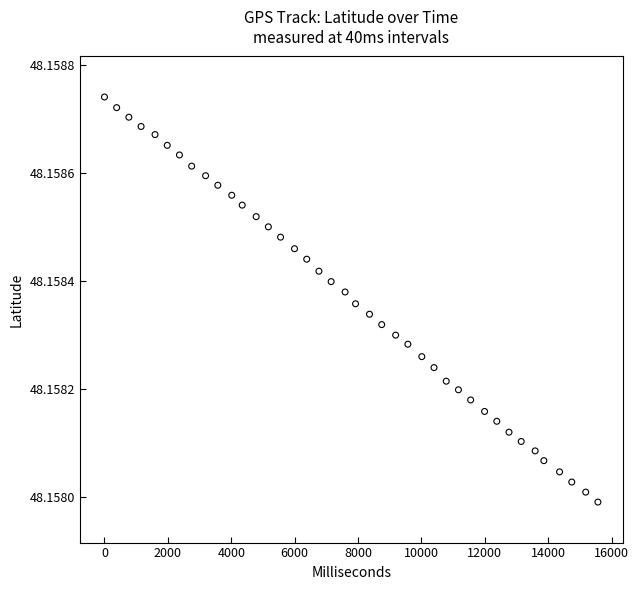

What is the range of X values (max minus min)?

15565.0